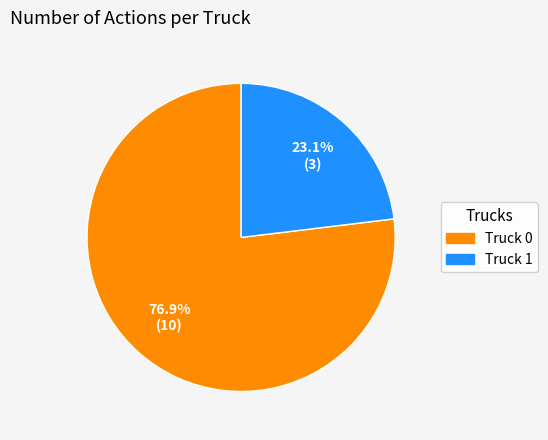

Does Truck 0 represent more than half of the total?

Yes